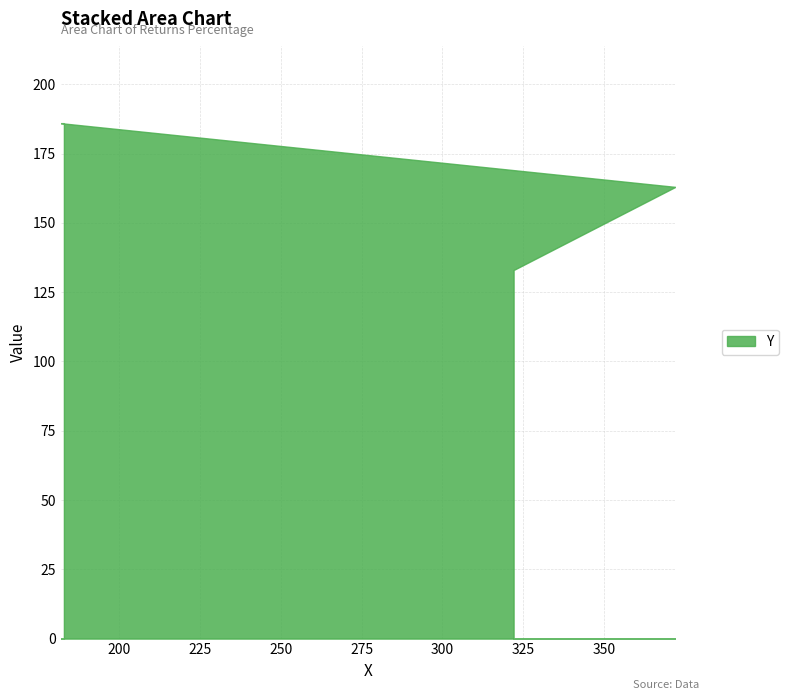

Reading left to right, what are all the values shown in this chart?

322=133	372=163	182=186	183=186